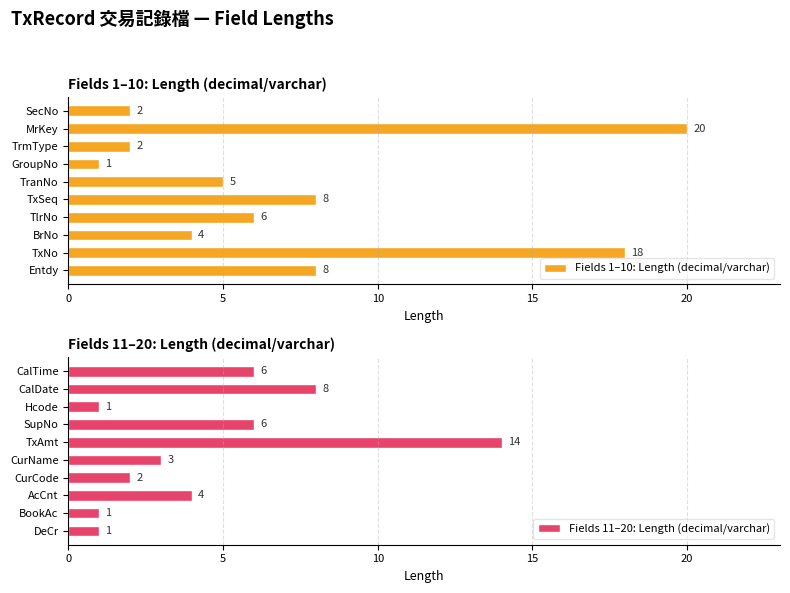

What is the sum of all Fields 1–10: Length (decimal/varchar) values?

74